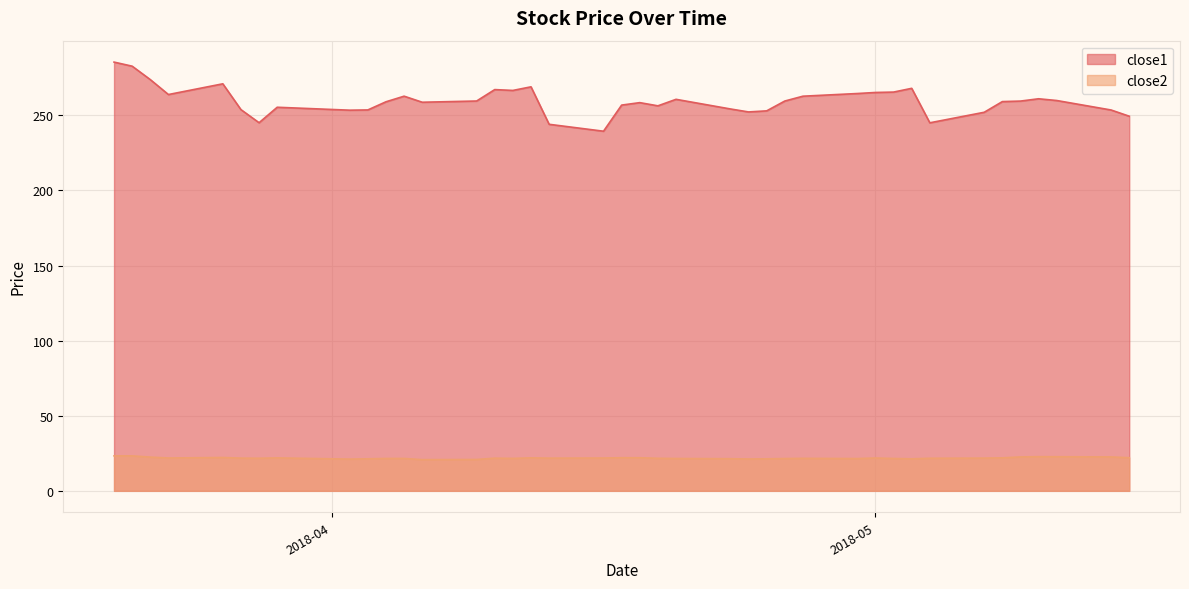

In close2, how many points are higher than both neighbors (excluding endpoints)?

9